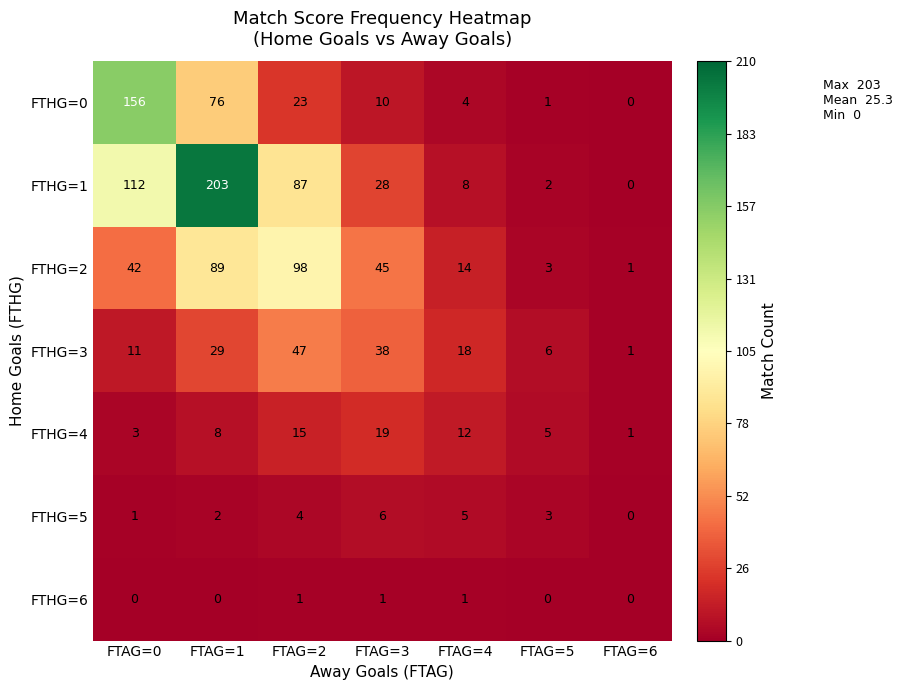

Which label corresponds to the largest value in the chart?

FTAG=1